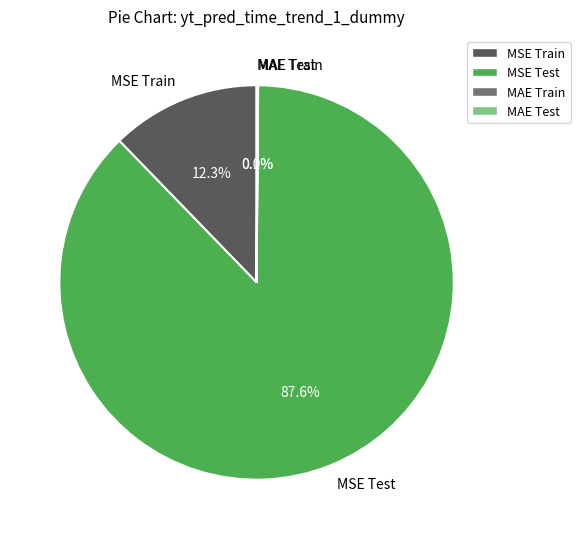

To the nearest percent, what is the average slice percentage?

25%